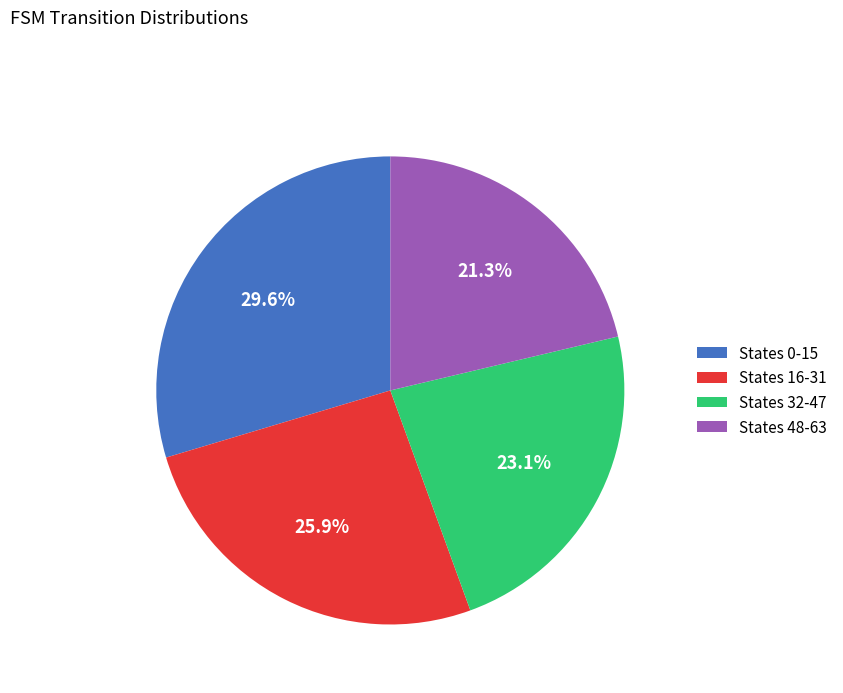

Rank the categories by value from highest to lowest.

States 0-15, States 16-31, States 32-47, States 48-63